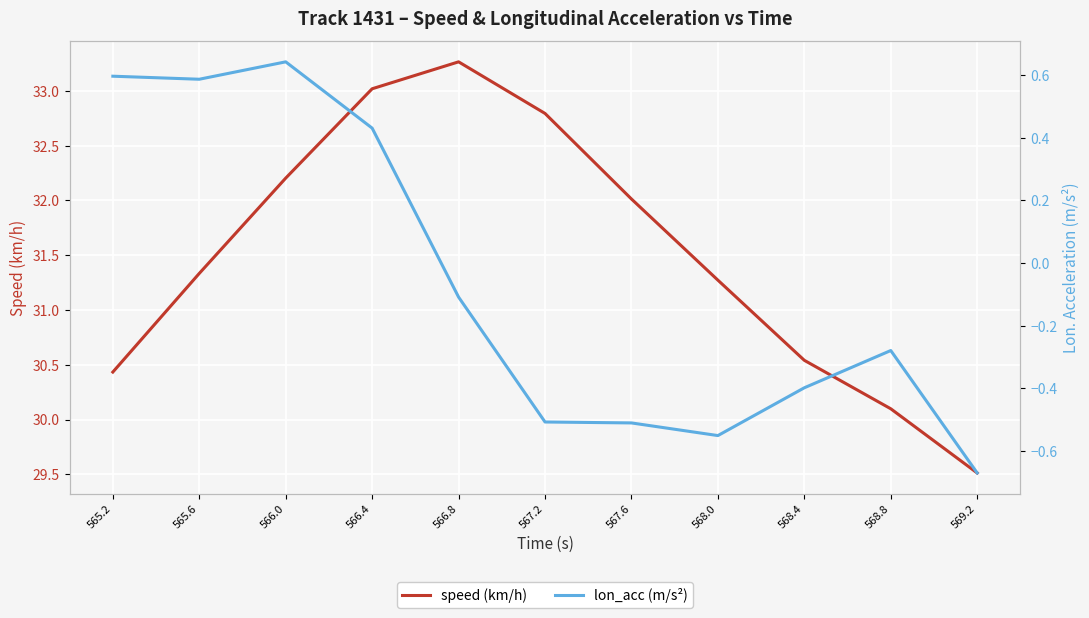

What value does the lon_acc (m/s²) series have at 569.2?

-0.7